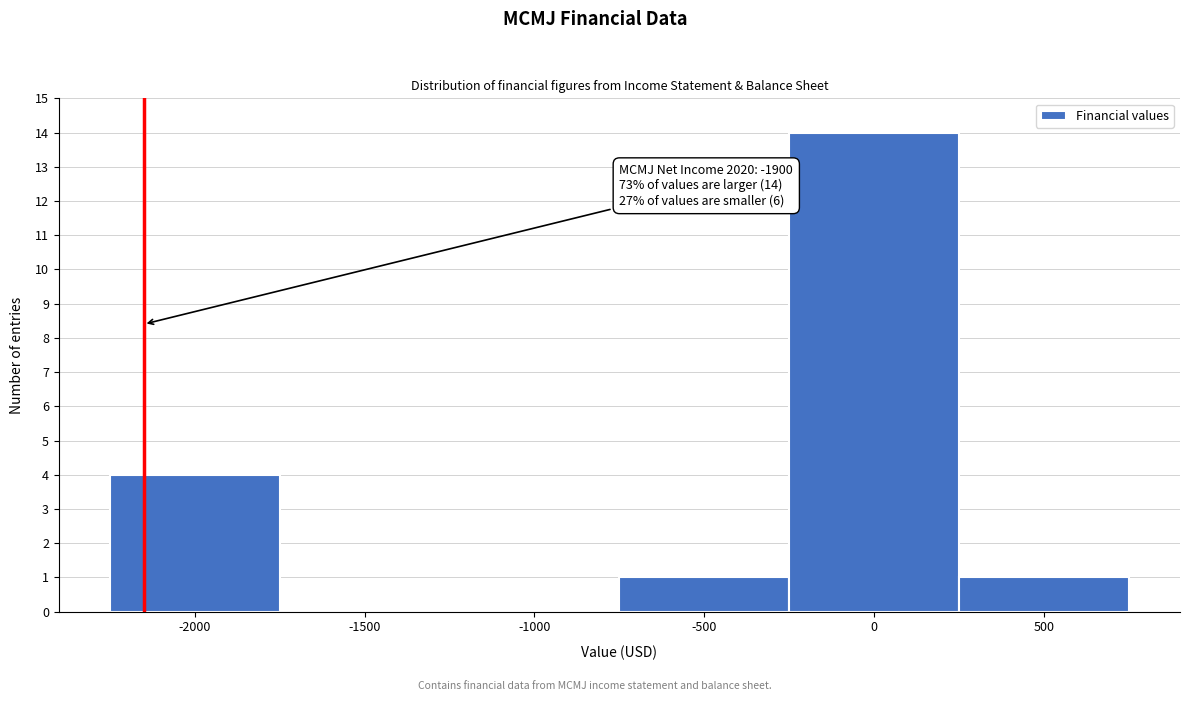

Reading left to right, transcribe all the data shown in this chart.

-2000=4	-1500=0	-1000=0	-500=1	0=14	500=1